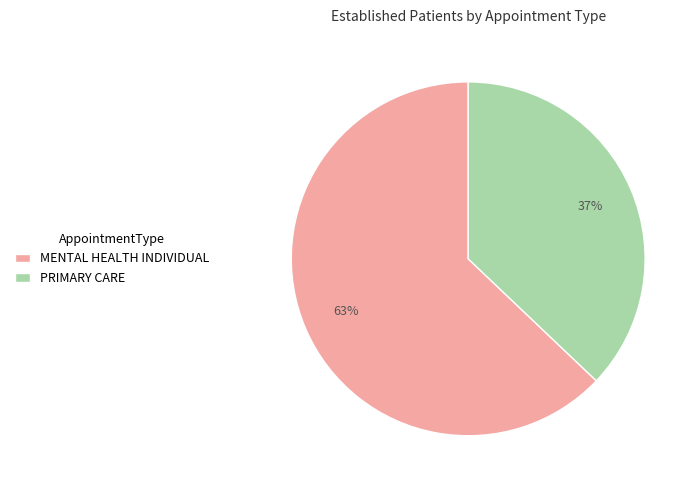

Combined, do MENTAL HEALTH INDIVIDUAL and PRIMARY CARE account for over 50%?

Yes